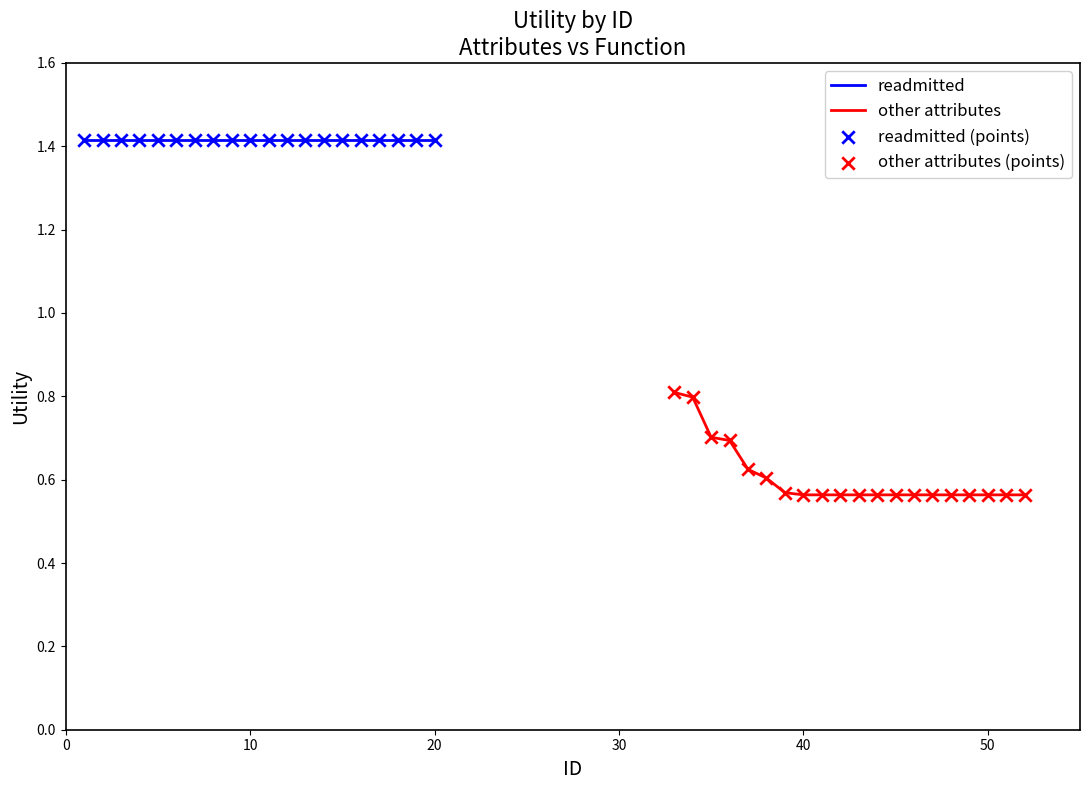

What are all the series names shown in the legend?

readmitted, other attributes, readmitted (points), other attributes (points)